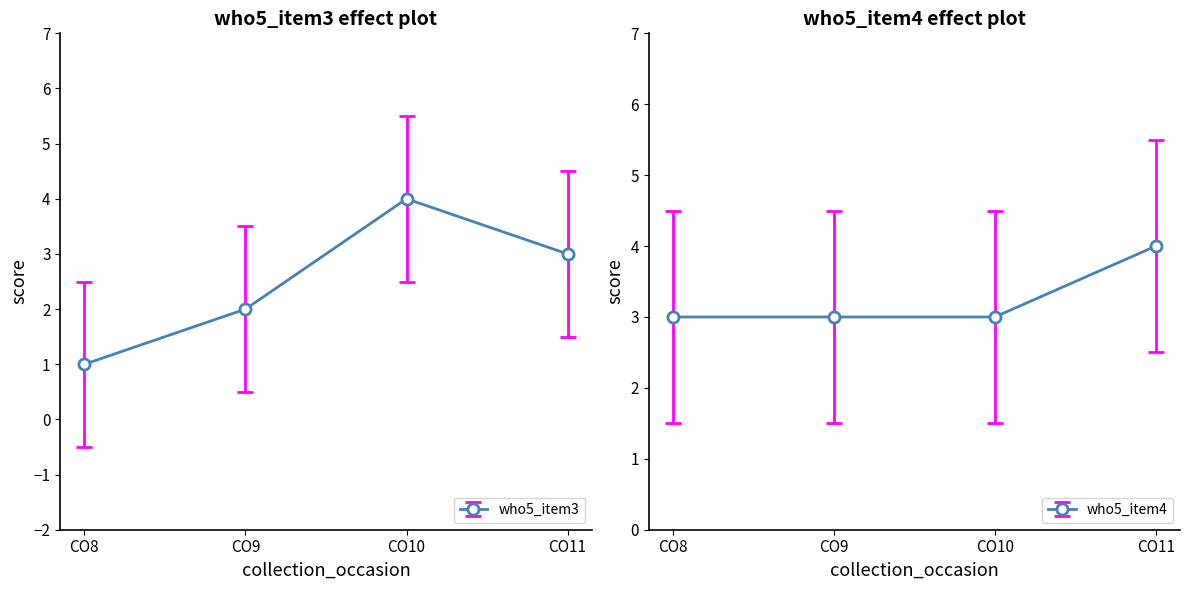

What are all the series names shown in the legend?

who5_item3, who5_item4